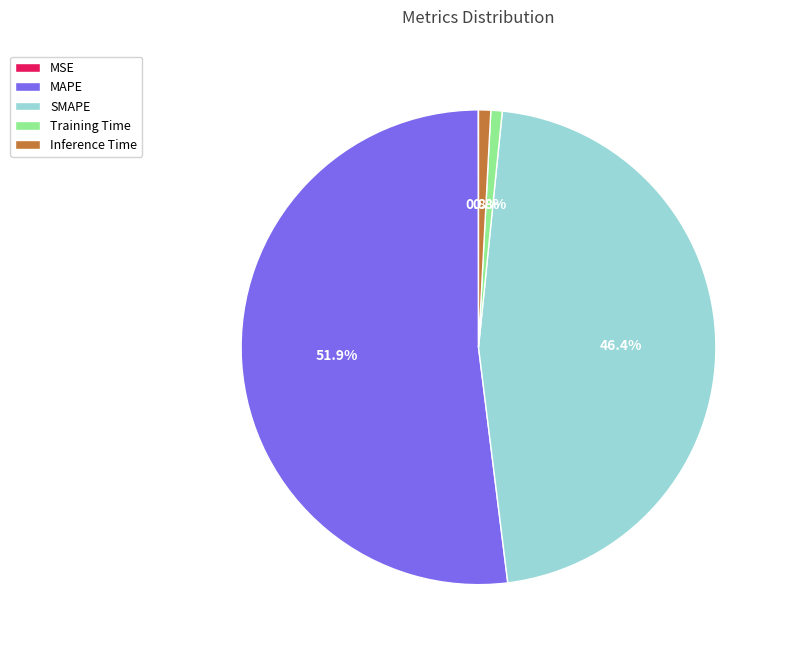

What percentage do MAPE and SMAPE together represent?

98.4%